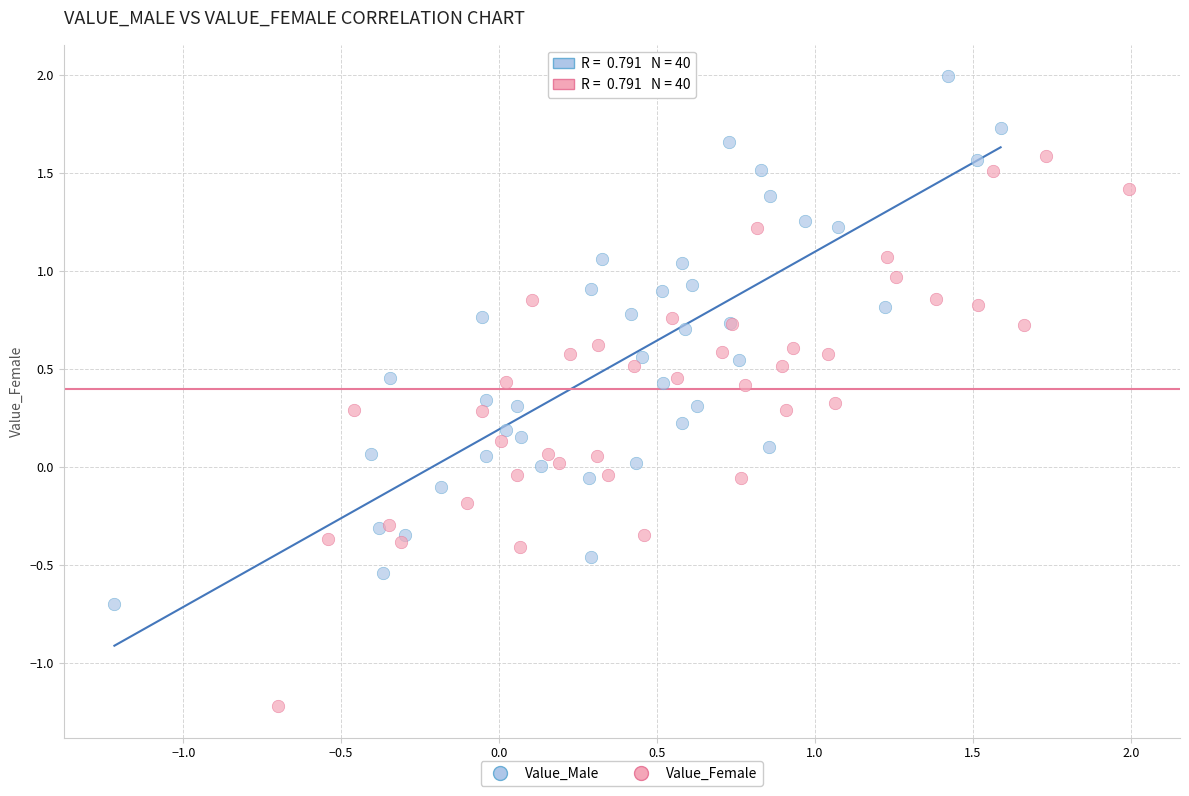

Which series reaches the maximum Y coordinate?

Value_Male